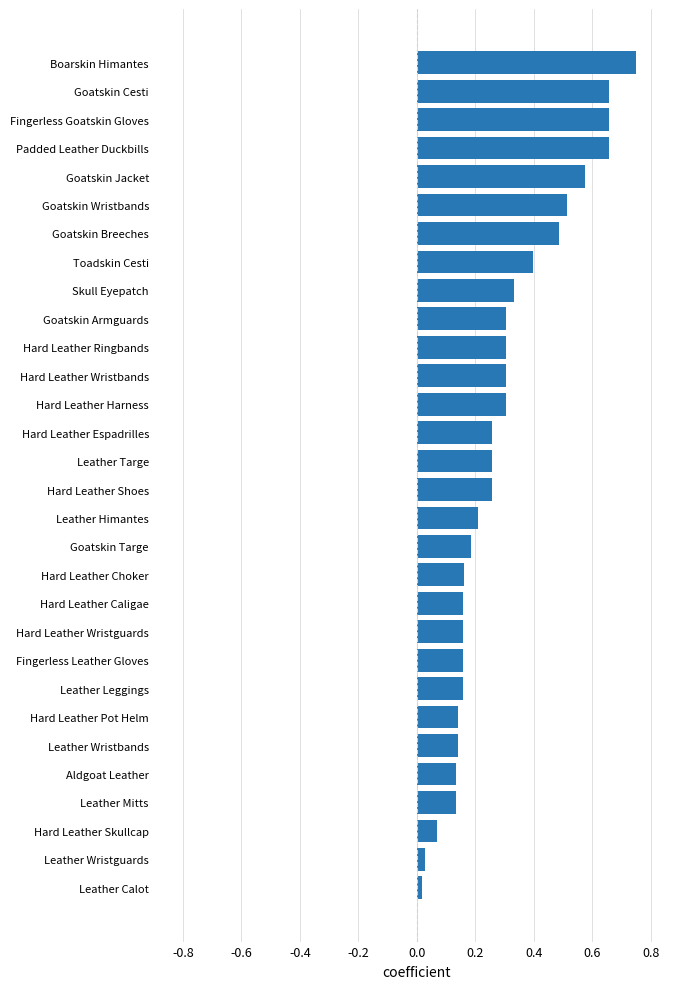

Which has a higher value, Leather Himantes or Leather Targe?

Leather Targe